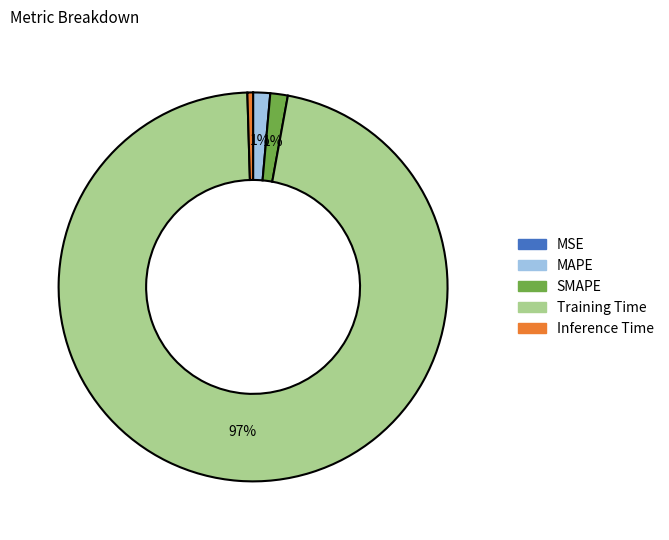

Which has a higher value, Inference Time or SMAPE?

SMAPE